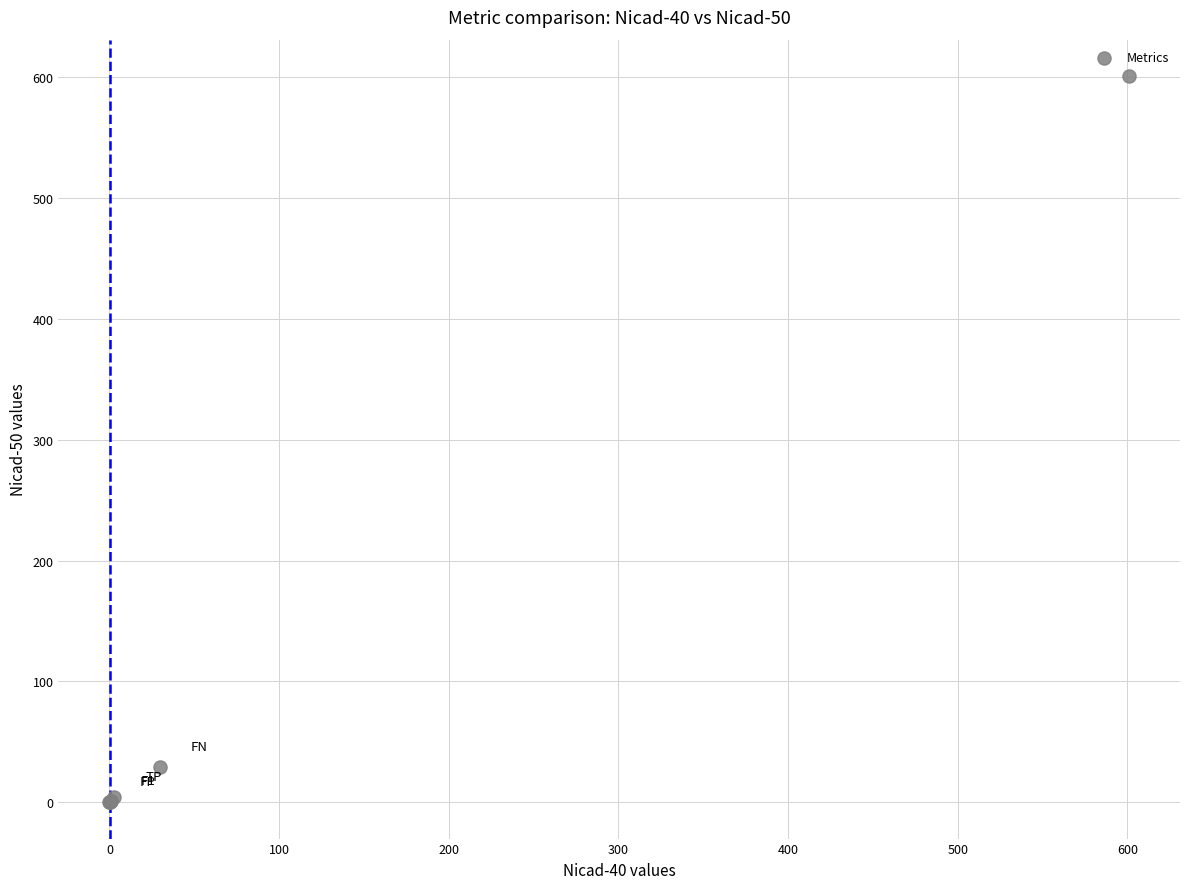

What Y value in the scatter plot is closest to 300?

29.0